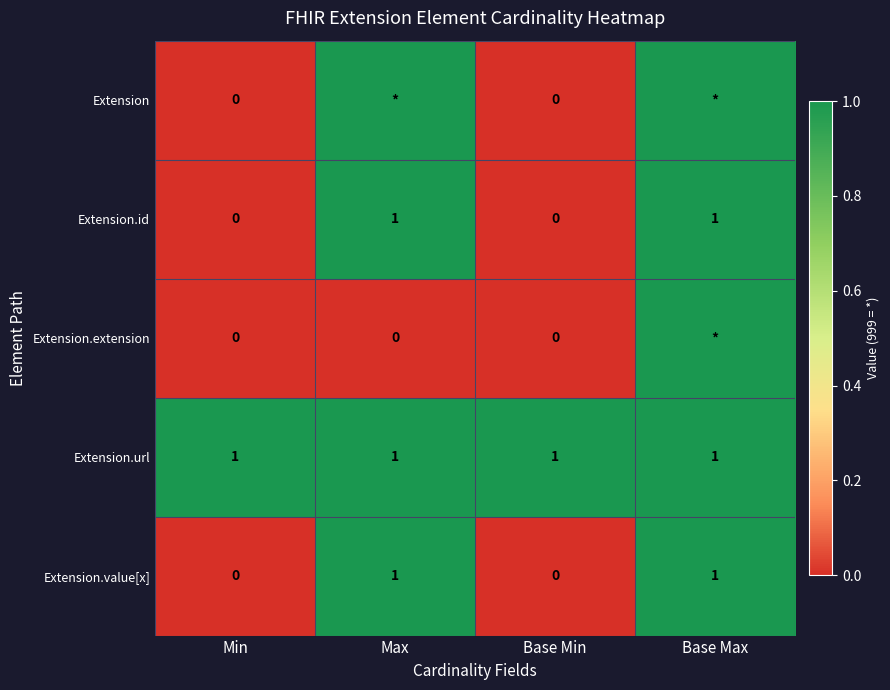

At which category is the sum across all series the highest?

Base Max